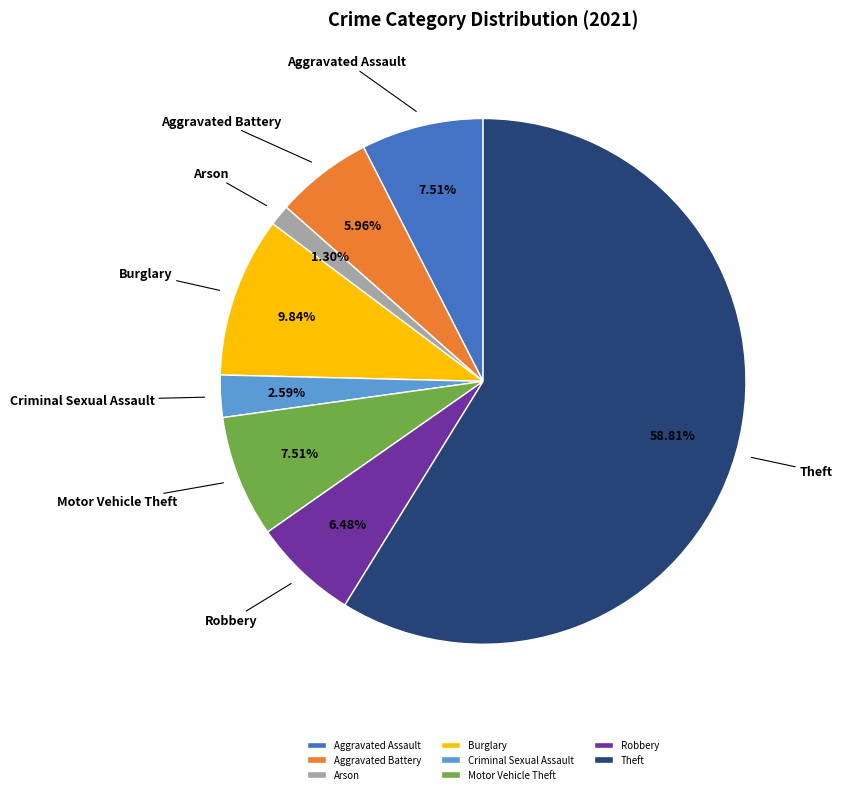

What percentage is the Arson slice, to the nearest percent?

1%